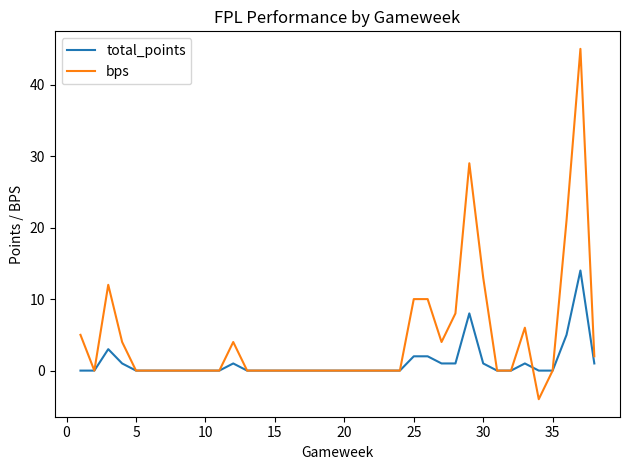

What is the maximum value shown in the chart?

45